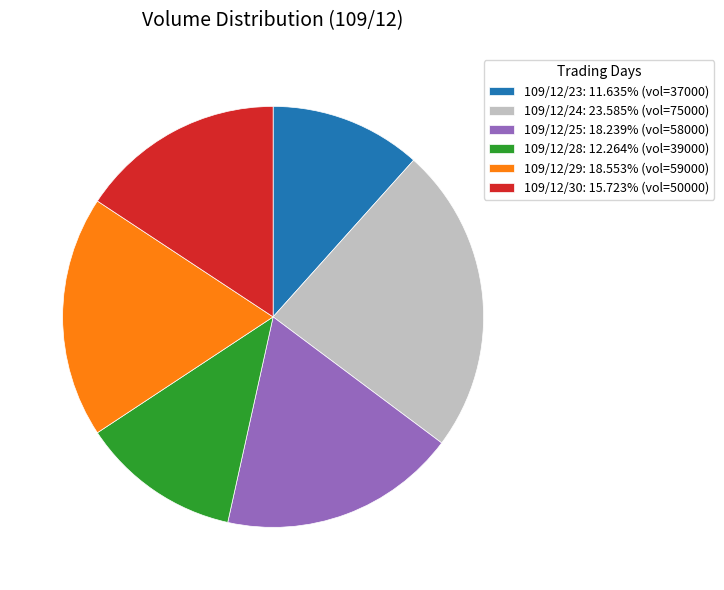

What is the ratio of the value at 109/12/23: 11.635% (vol=37000) to the value at 109/12/30: 15.723% (vol=50000)?

0.7